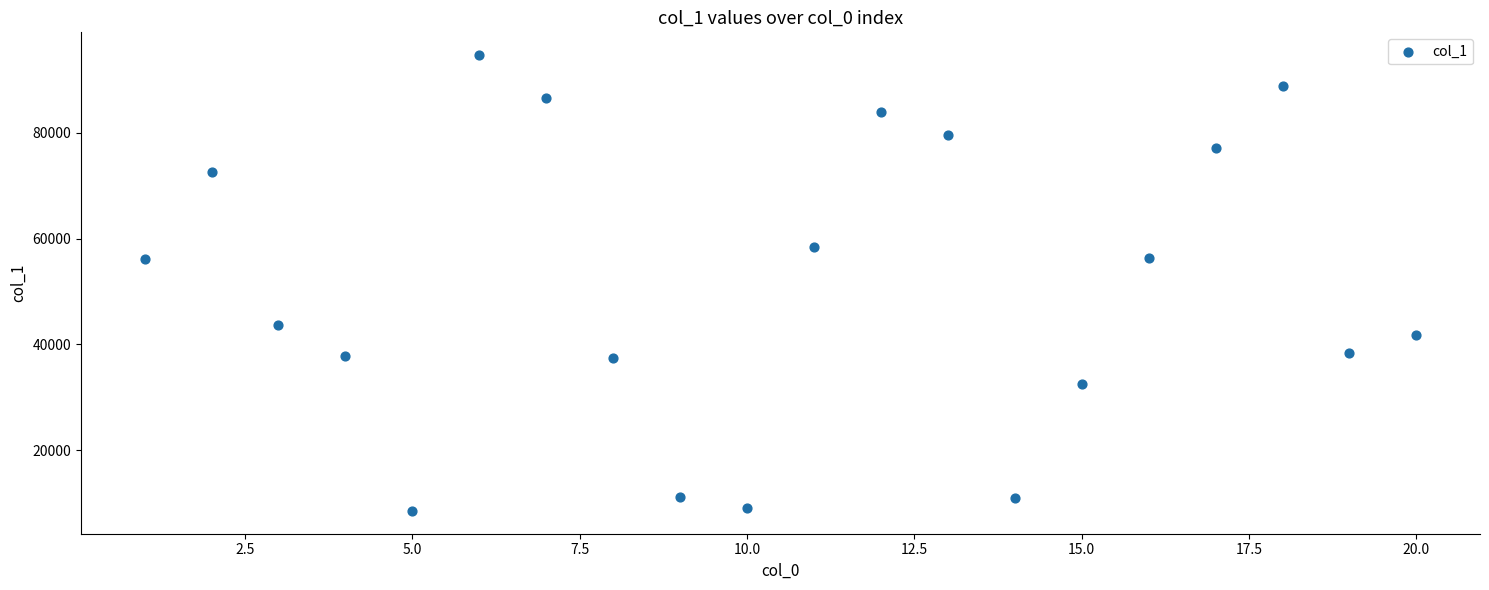

What is the range of X values (max minus min)?

19